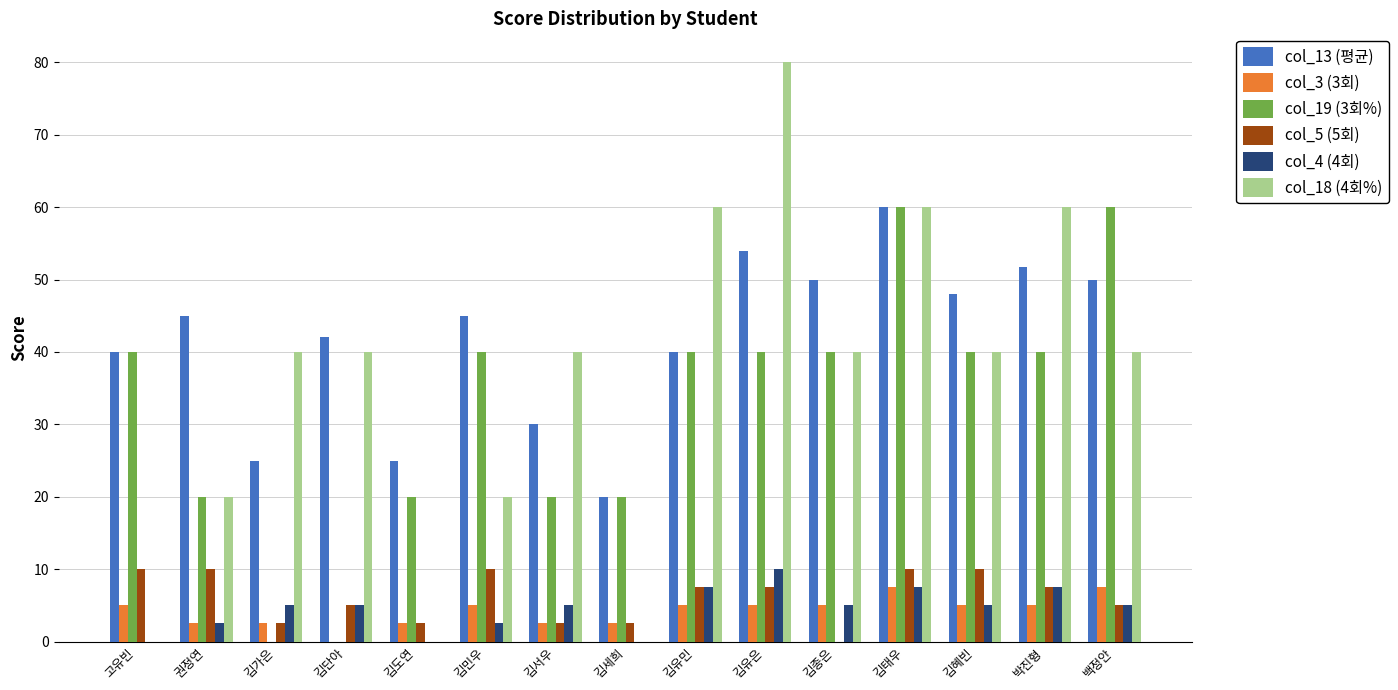

What is the total value across all series at 김단아?

92.0